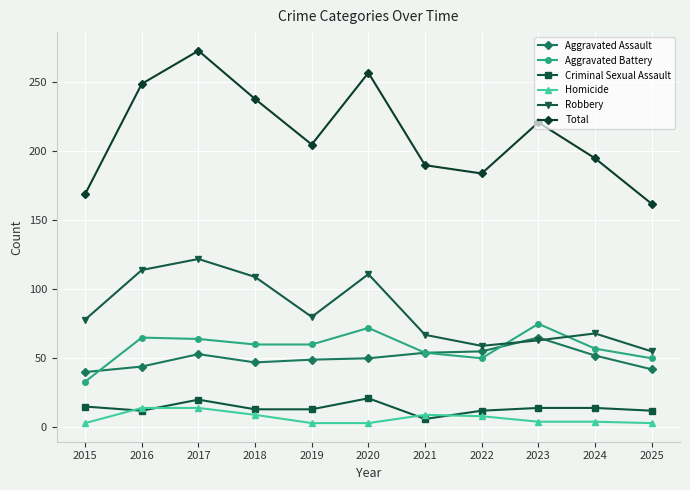

True or false: Criminal Sexual Assault and Aggravated Assault intersect in this chart.

False